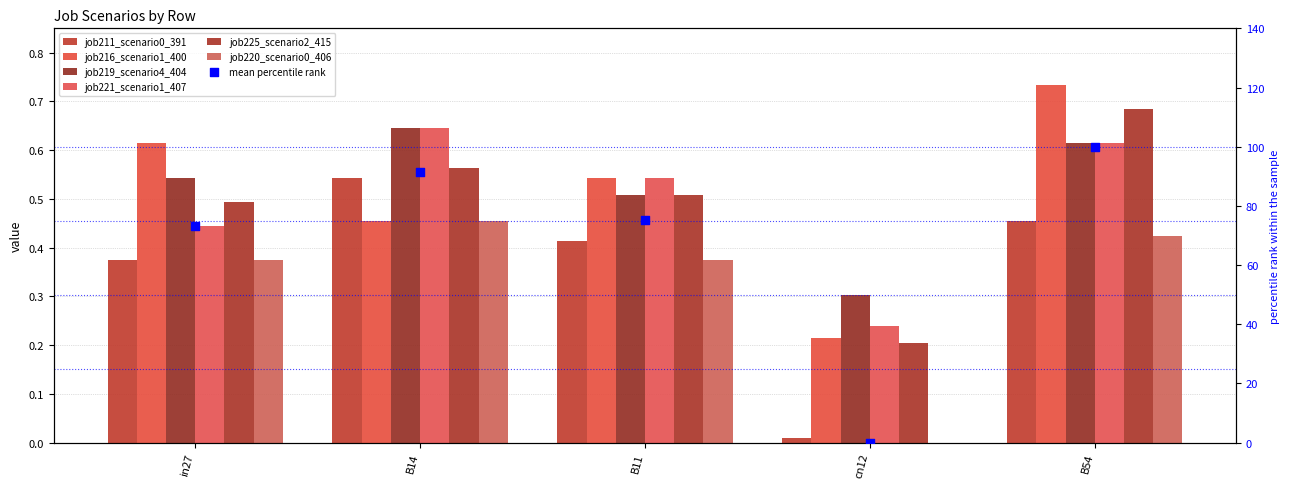

What is the total value across all series at B11?

2.9